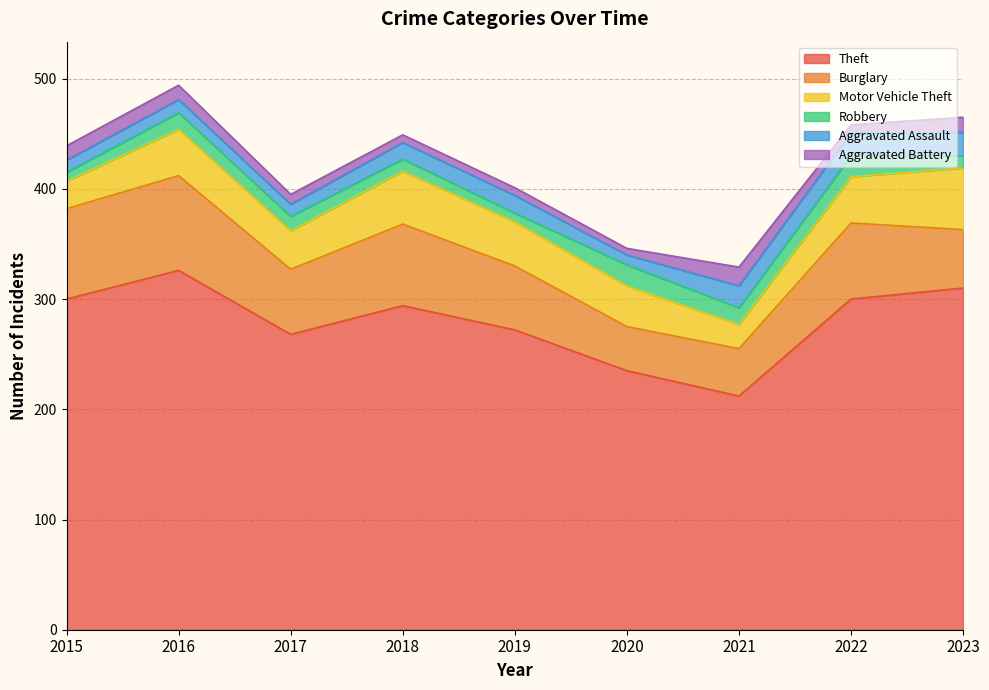

What is the spread (max minus min) of values at 2022?

293